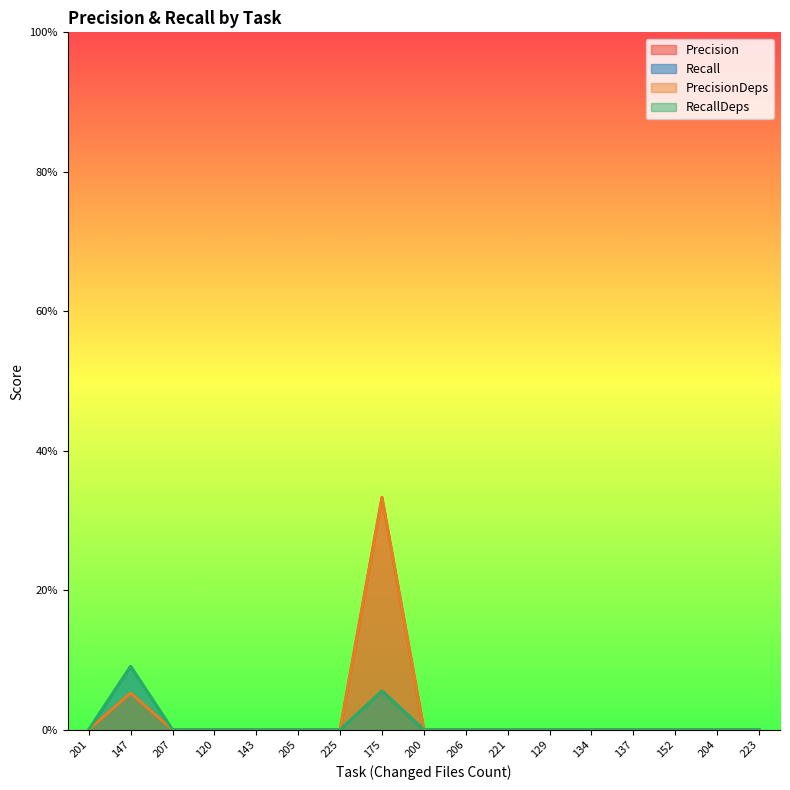

What is the sum of the Recall values at 147 and 129?

0.1